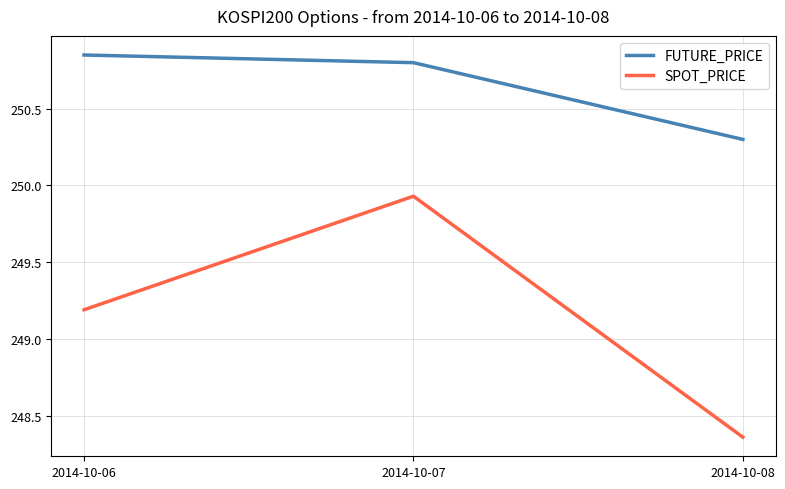

List the series in order of their peak value, highest first.

FUTURE_PRICE, SPOT_PRICE